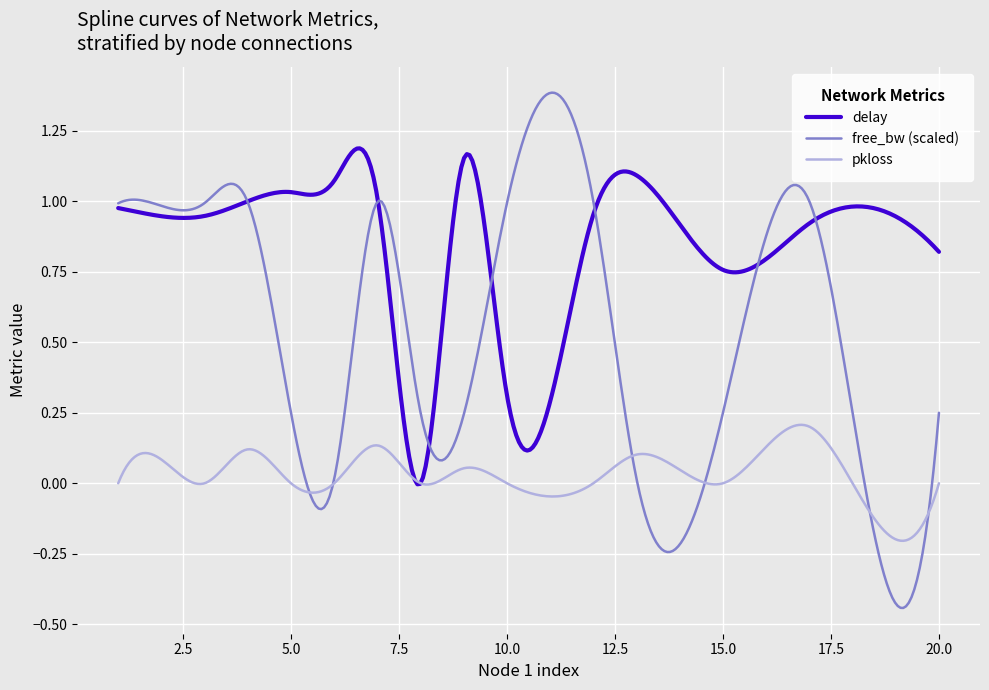

List the series in order of their peak value, highest first.

free_bw (scaled), delay, pkloss